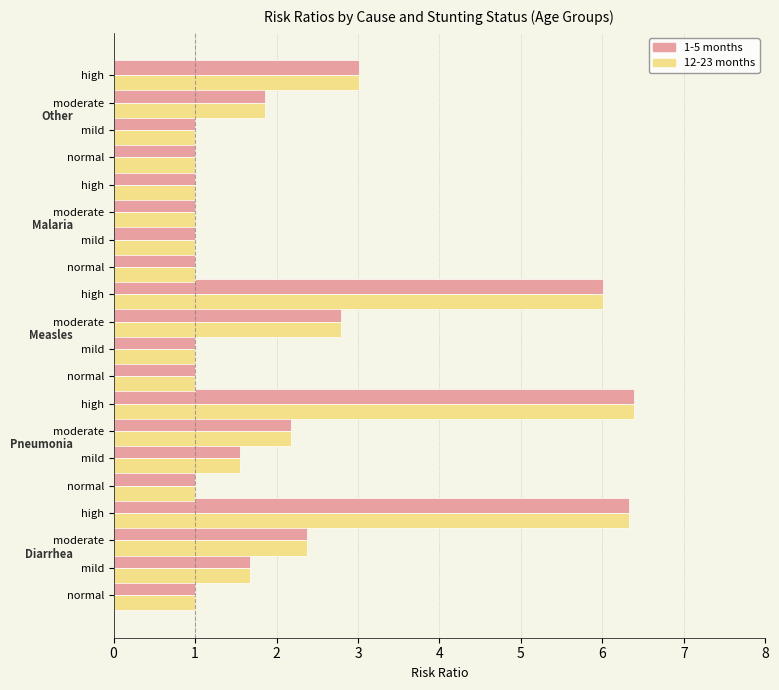

What is the value of the 1-5 months bar at the 8th from the left?

6.4